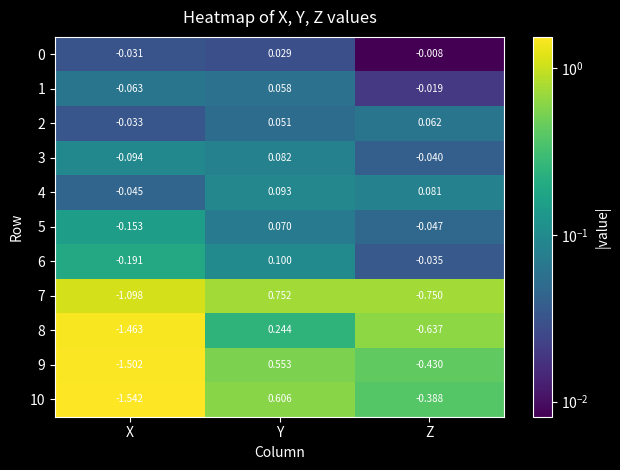

Which category has the highest value across all series?

Y